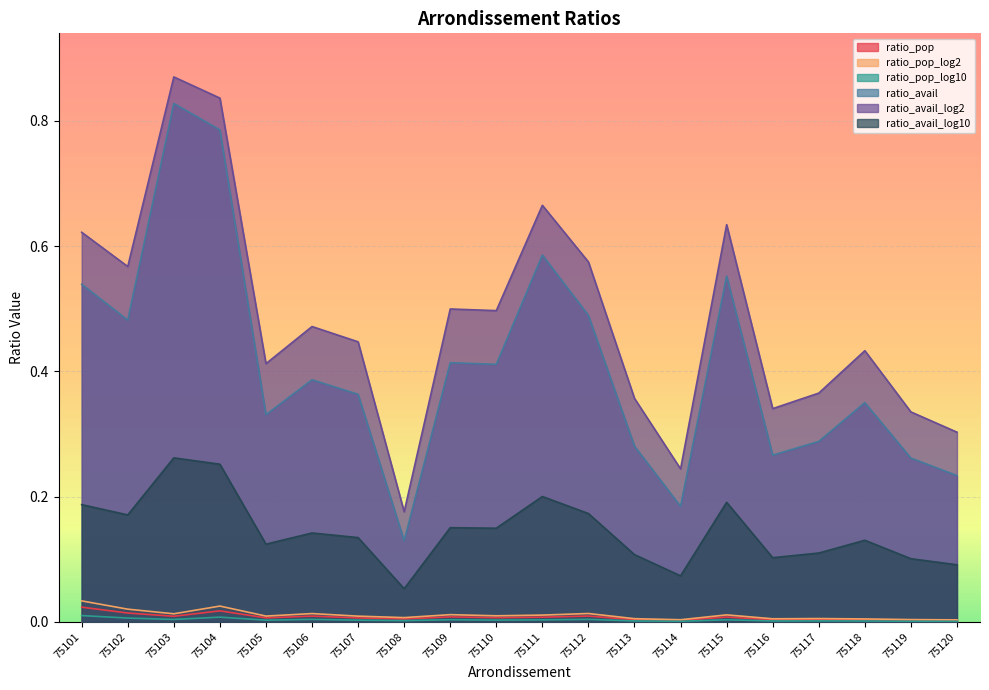

What is the difference between the highest and lowest values at 75114?

0.2